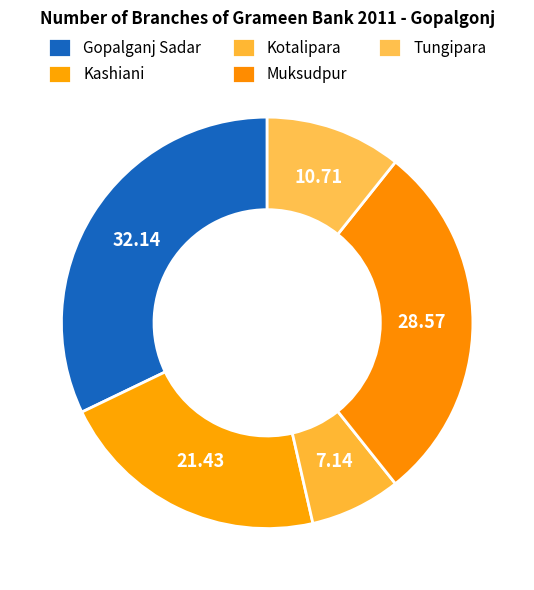

The Gopalganj Sadar slice represents 32% of the pie. True or false?

True